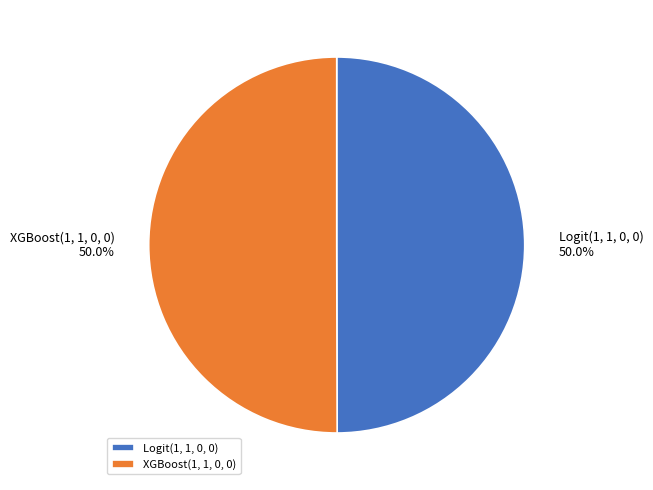

Do XGBoost(1, 1, 0, 0) and Logit(1, 1, 0, 0) together represent more than half of the pie?

Yes